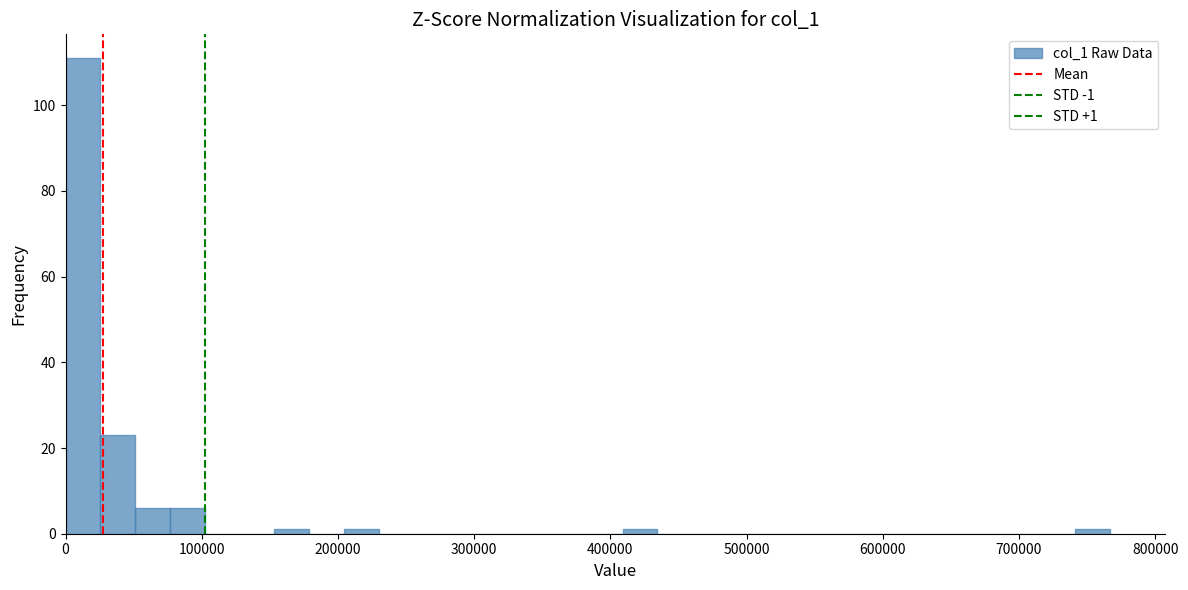

Read against the x-axis, roughly where is the centre of the tallest bar?

10000